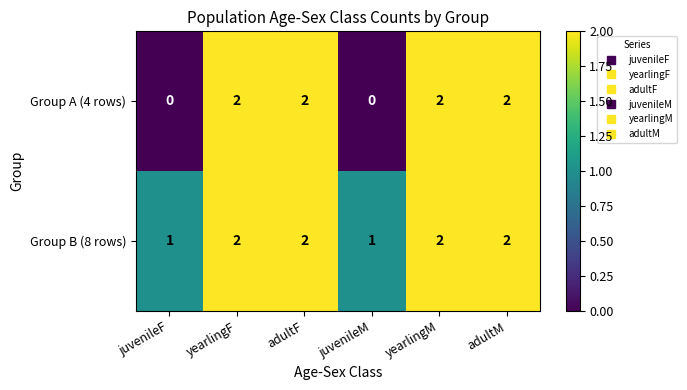

Which series has the largest range (max minus min)?

Group A (4 rows)